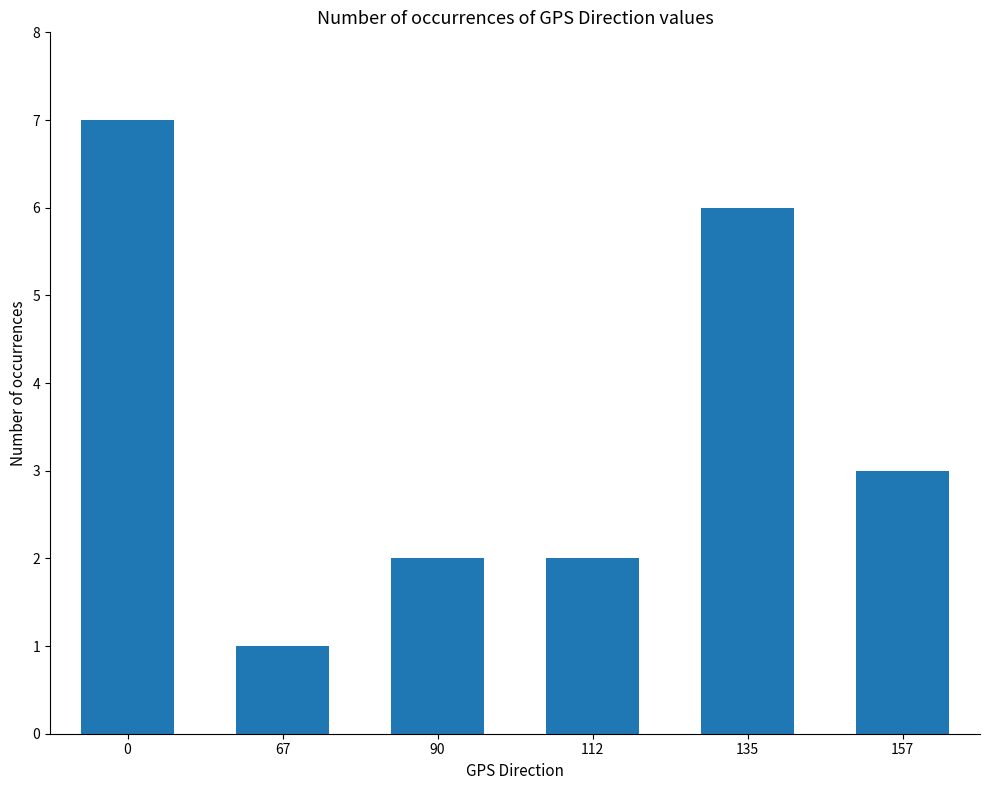

What is the smallest value displayed?

1